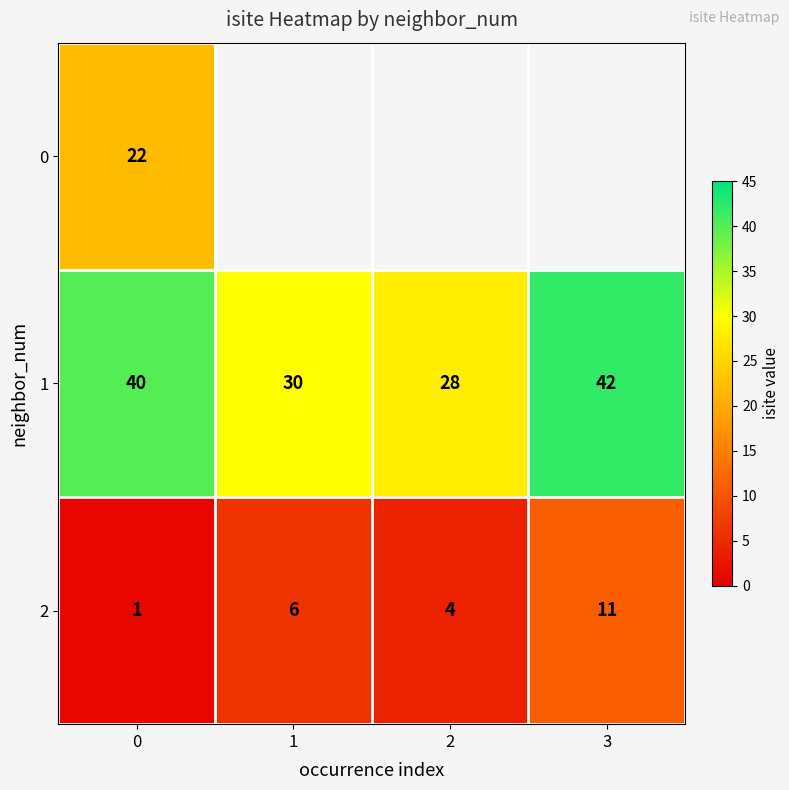

How many 1 values are between 30 and 42?

3